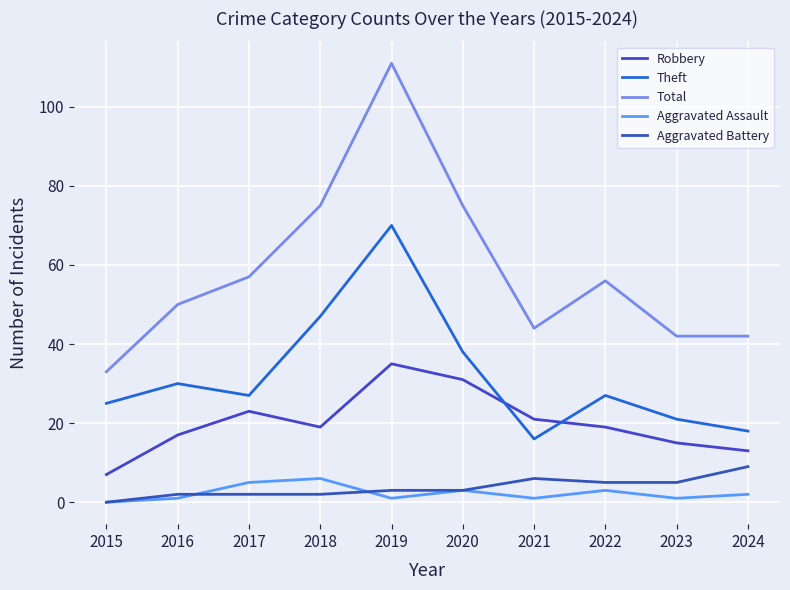

Reading left to right, what are all the values shown in this chart?

Robbery: 7	17	23	19	35	31	21	19	15	13
Theft: 25	30	27	47	70	38	16	27	21	18
Total: 33	50	57	75	111	75	44	56	42	42
Aggravated Assault: 0	1	5	6	1	3	1	3	1	2
Aggravated Battery: 0	2	2	2	3	3	6	5	5	9